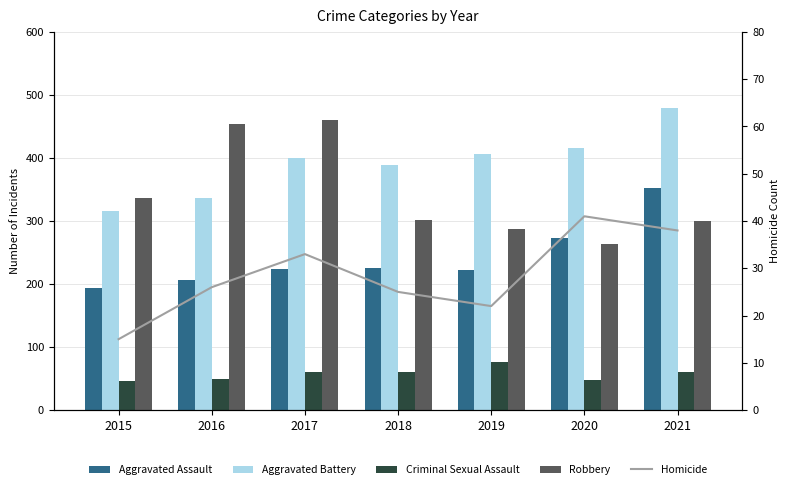

What is the difference between the maximum and minimum values in the Robbery series?

197